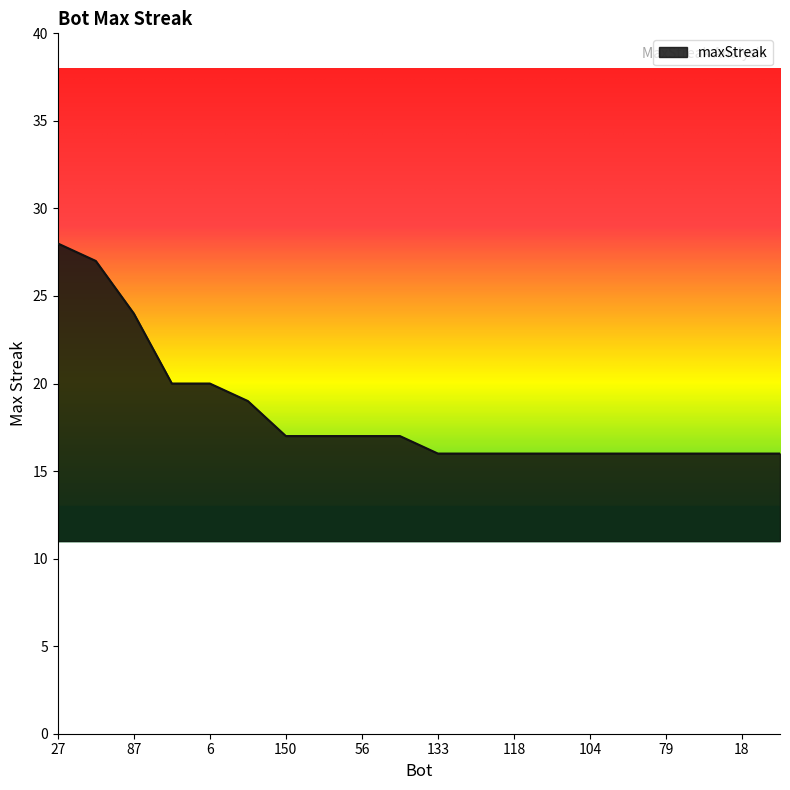

What is the maximum value shown in the chart?

28